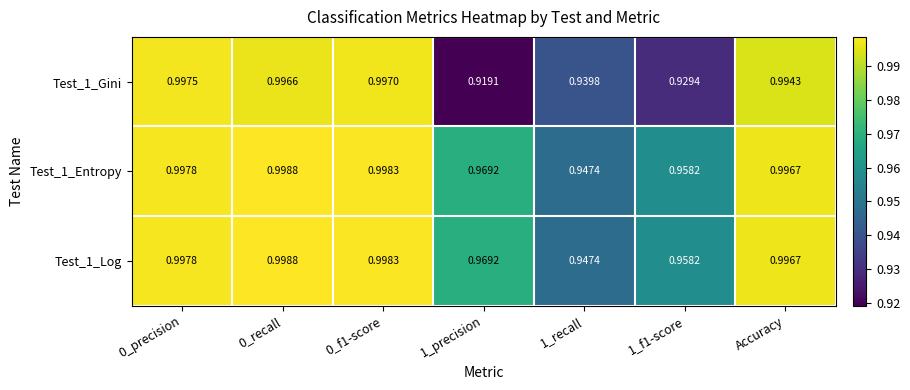

Is the value of Test_1_Entropy at 0_recall greater than the value of Test_1_Log at 0_f1-score?

Yes